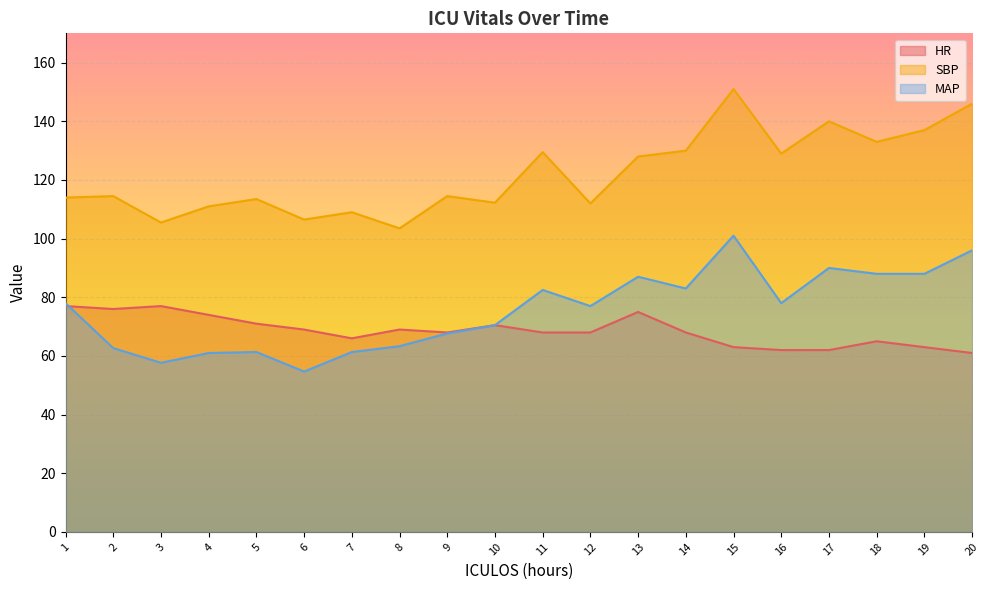

What value does the HR series have at 7?

66.0